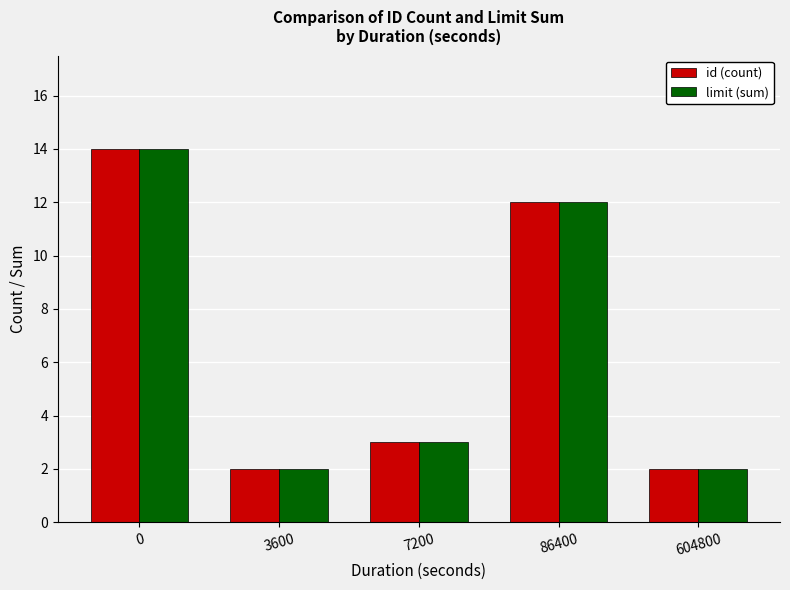

Is it true that limit (sum) equals 12 at 86400?

True